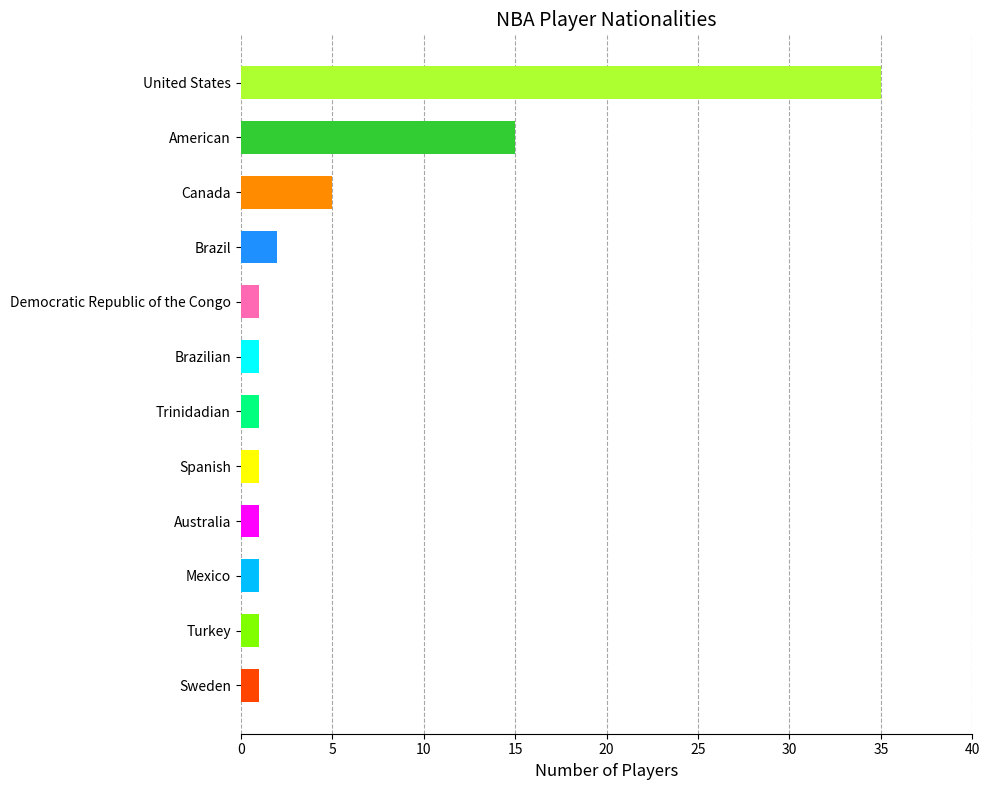

Which label corresponds to the largest value in the chart?

United States